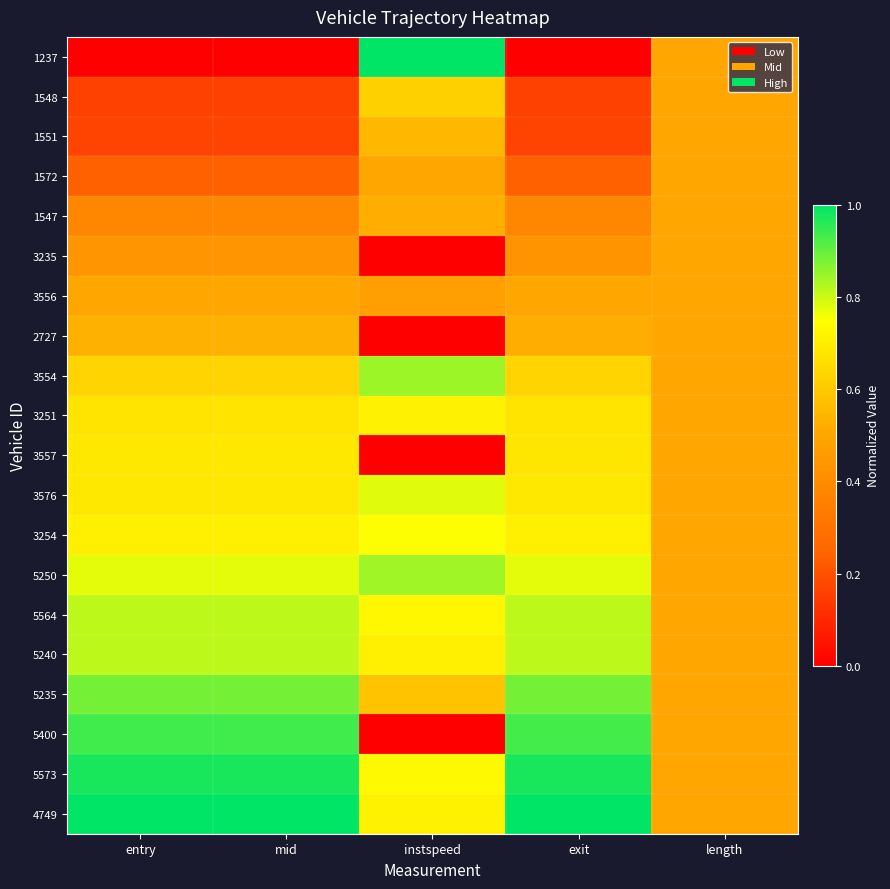

Reading right to left, list all the values displayed in this chart.

1237: length=0.5	exit=0.0	instspeed=1.0	mid=0.0	entry=0.0
1548: length=0.5	exit=0.2	instspeed=0.6	mid=0.2	entry=0.2
1551: length=0.5	exit=0.2	instspeed=0.5	mid=0.2	entry=0.2
1572: length=0.5	exit=0.2	instspeed=0.5	mid=0.2	entry=0.2
1547: length=0.5	exit=0.4	instspeed=0.5	mid=0.4	entry=0.4
3235: length=0.5	exit=0.4	instspeed=0.0	mid=0.4	entry=0.4
3556: length=0.5	exit=0.5	instspeed=0.5	mid=0.5	entry=0.5
2727: length=0.5	exit=0.5	instspeed=0.0	mid=0.5	entry=0.5
3554: length=0.5	exit=0.6	instspeed=0.8	mid=0.6	entry=0.6
3251: length=0.5	exit=0.7	instspeed=0.7	mid=0.7	entry=0.7
3557: length=0.5	exit=0.7	instspeed=0.0	mid=0.7	entry=0.7
3576: length=0.5	exit=0.7	instspeed=0.8	mid=0.7	entry=0.7
3254: length=0.5	exit=0.7	instspeed=0.8	mid=0.7	entry=0.7
5250: length=0.5	exit=0.8	instspeed=0.8	mid=0.8	entry=0.8
5564: length=0.5	exit=0.8	instspeed=0.7	mid=0.8	entry=0.8
5240: length=0.5	exit=0.8	instspeed=0.7	mid=0.8	entry=0.8
5235: length=0.5	exit=0.9	instspeed=0.6	mid=0.9	entry=0.9
5400: length=0.5	exit=0.9	instspeed=0.0	mid=0.9	entry=0.9
5573: length=0.5	exit=1.0	instspeed=0.7	mid=1.0	entry=1.0
4749: length=0.5	exit=1.0	instspeed=0.7	mid=1.0	entry=1.0